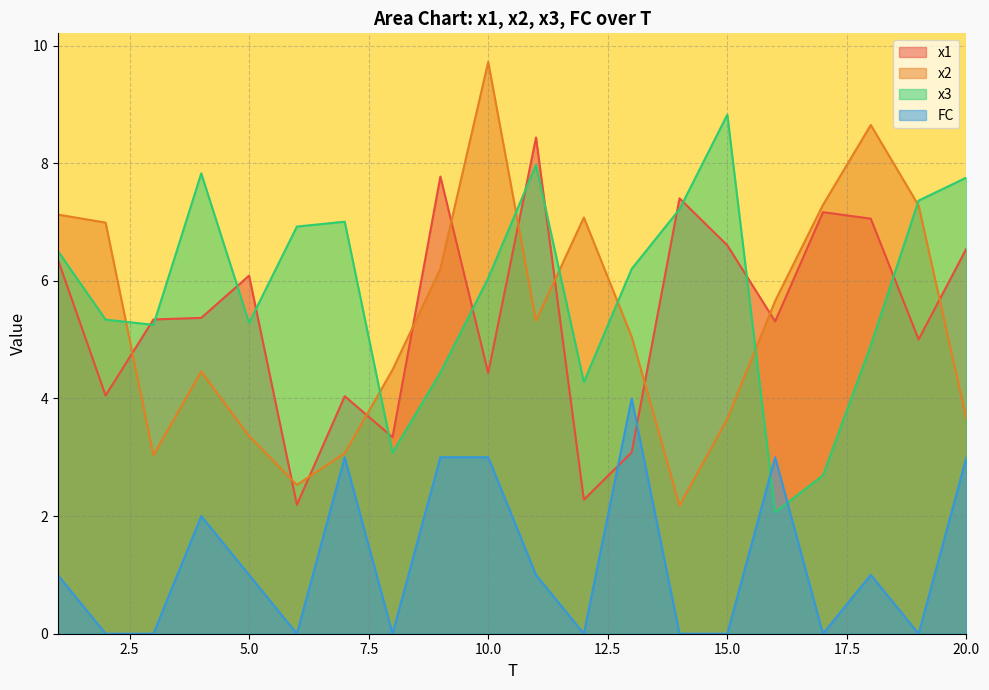

How many FC values are between 0 and 3?

19